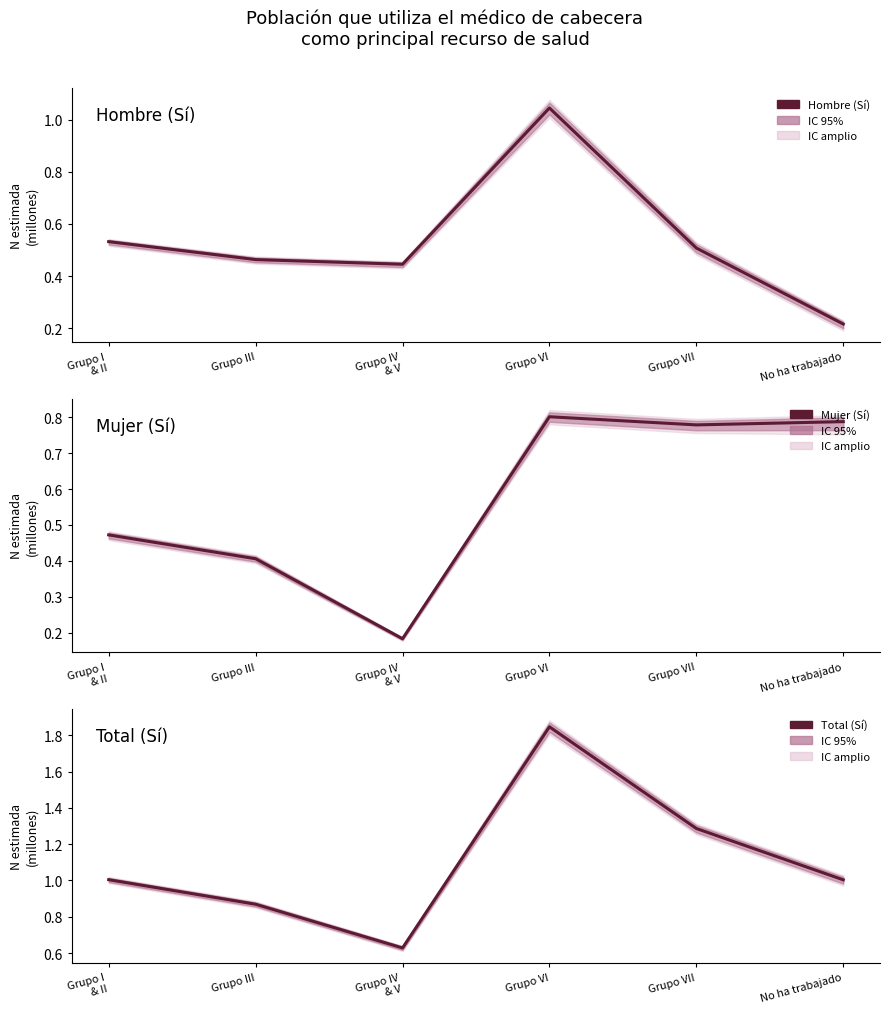

True or false: Total (Sí) and Mujer (Sí) intersect in this chart.

False